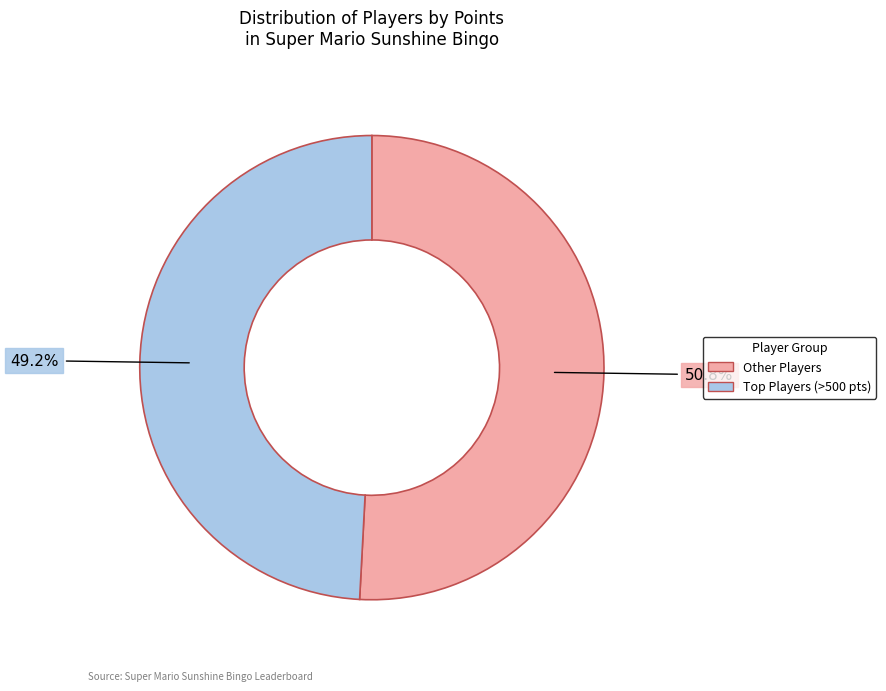

Is there a majority slice in this chart?

Yes